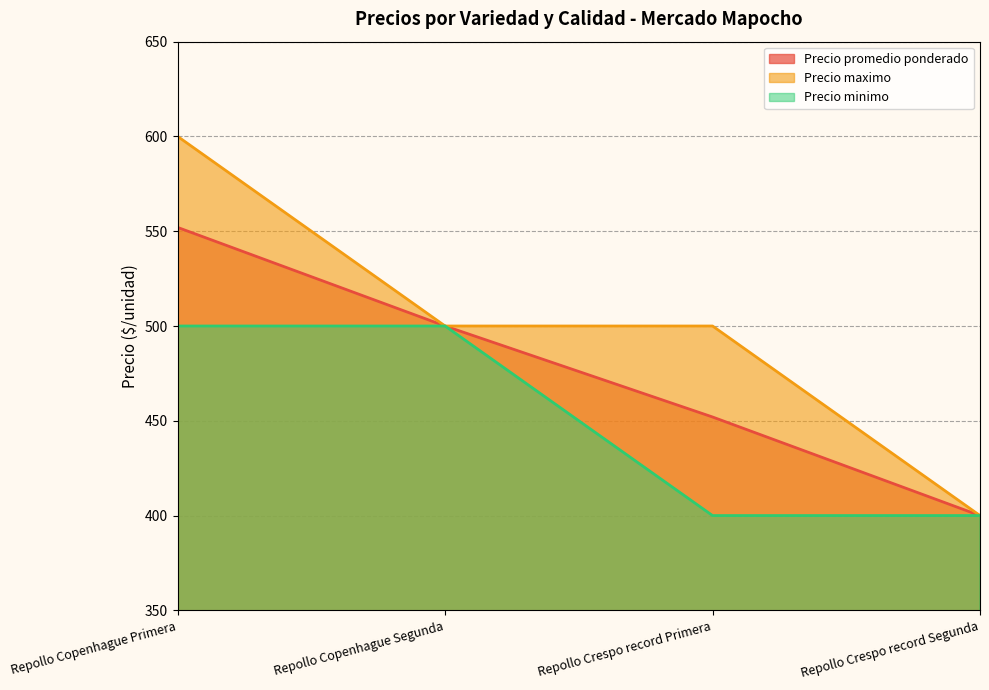

Between Repollo Crespo record Segunda and Repollo Copenhague Segunda, which is larger?

Repollo Copenhague Segunda